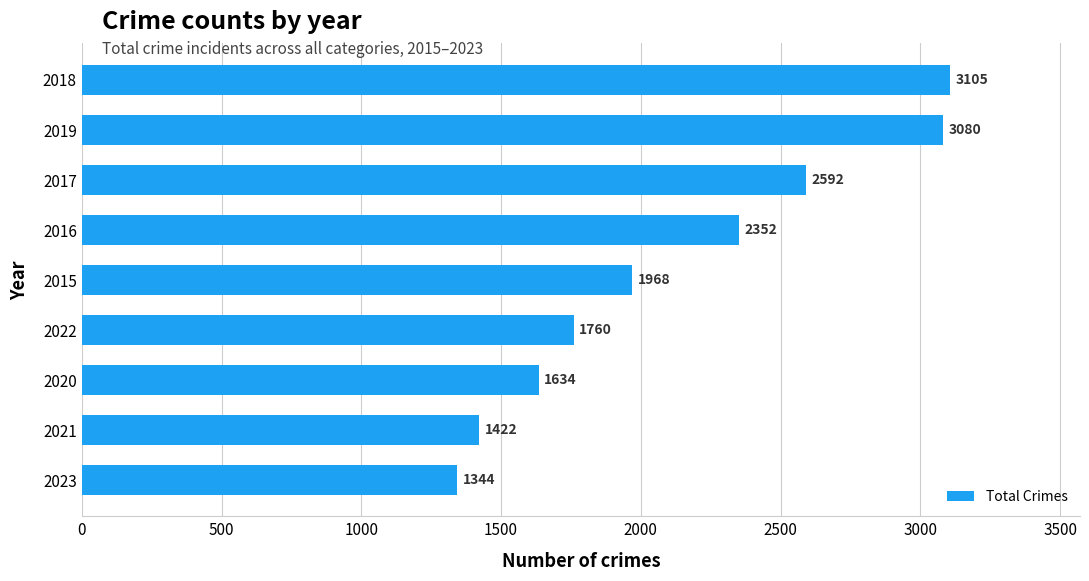

What is the difference between the second highest and minimum values?

1736